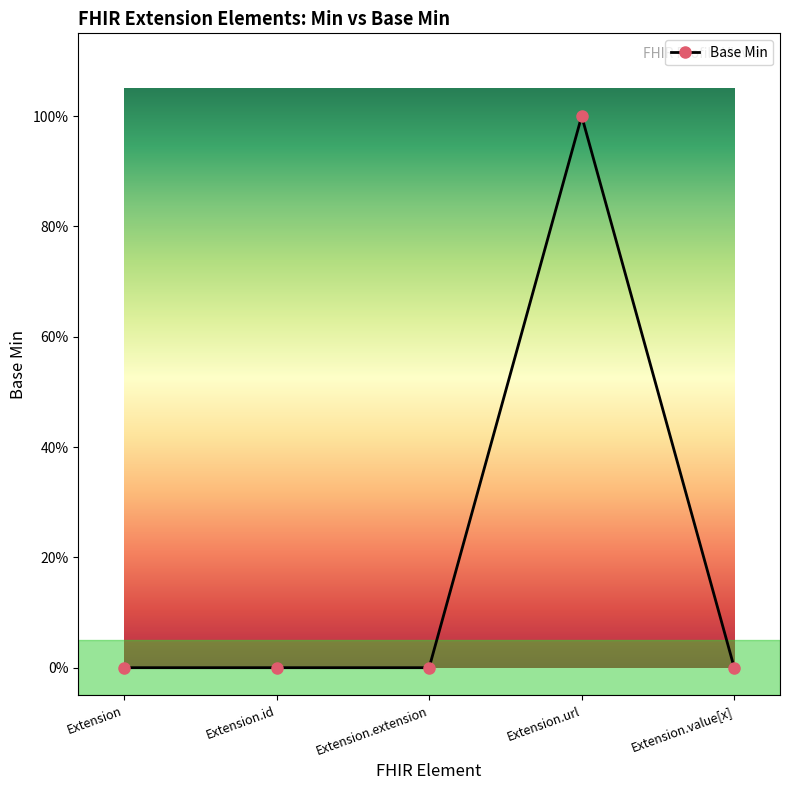

Does the chart have visible grid lines?

No